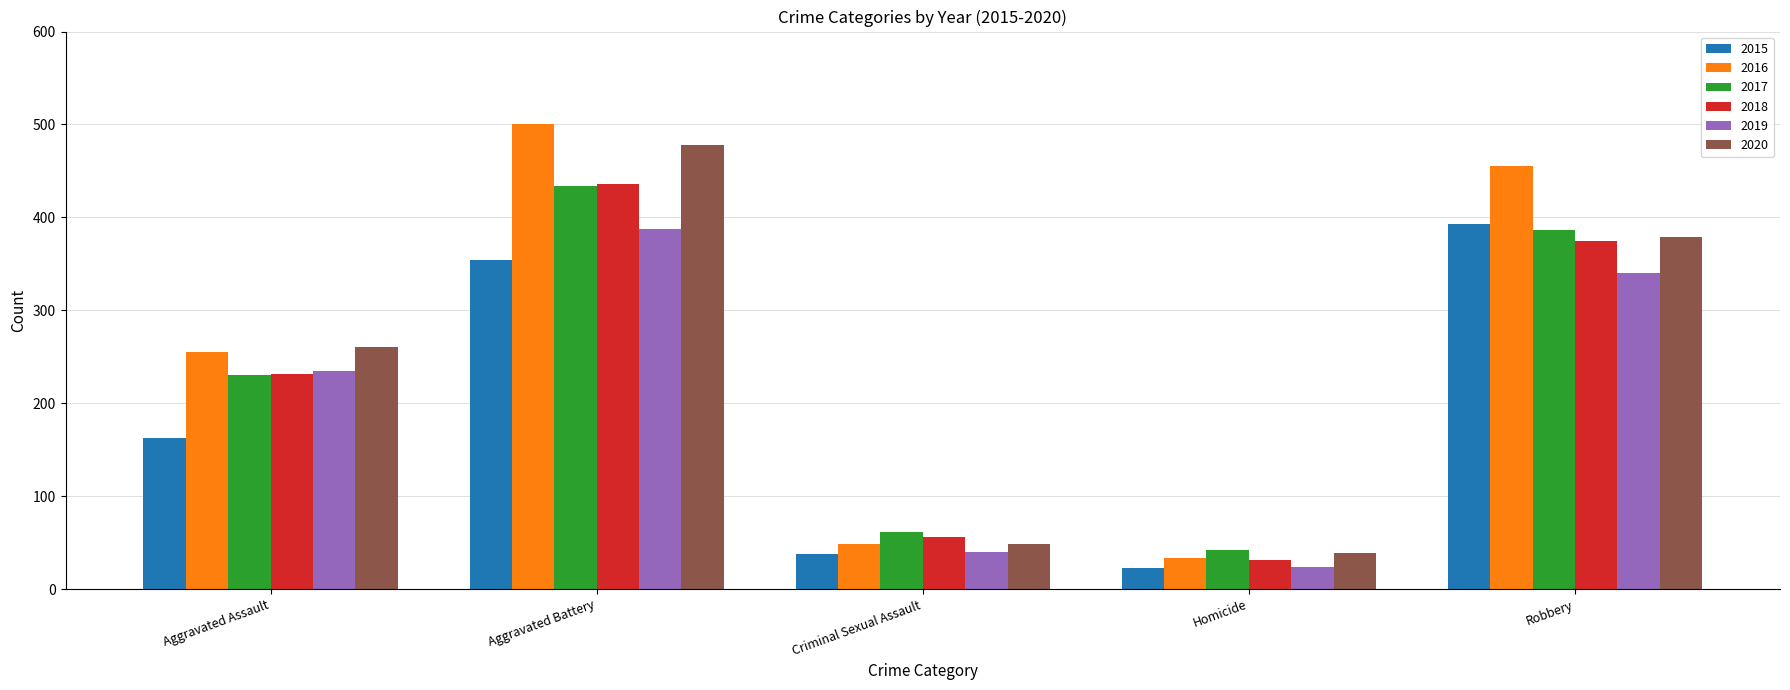

Is it true that 2020 equals 49 at Criminal Sexual Assault?

True